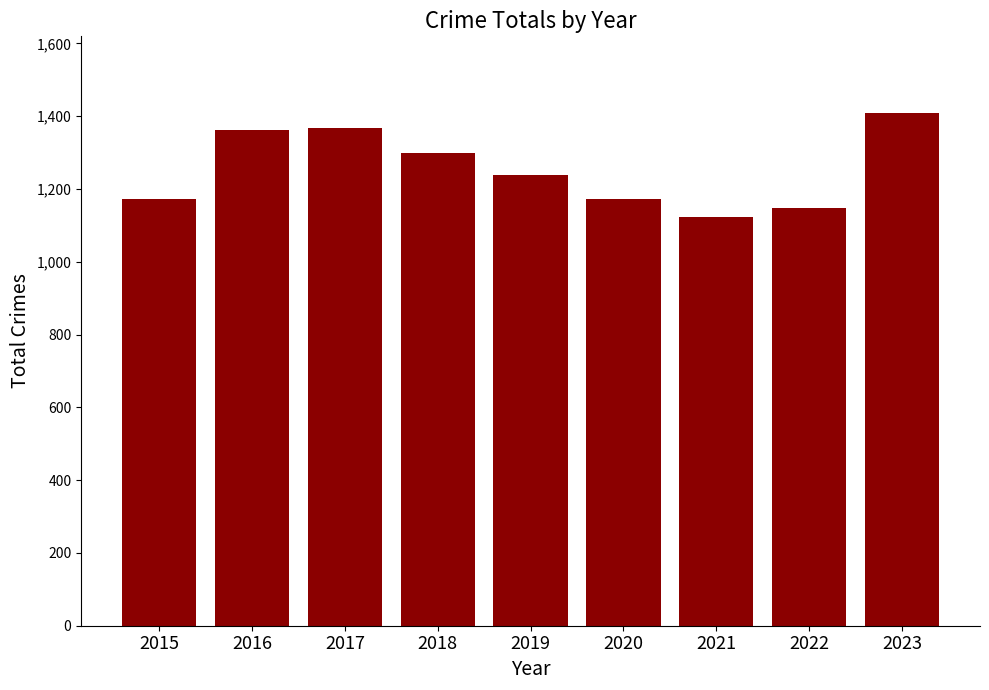

What is the sum of all values?

11287